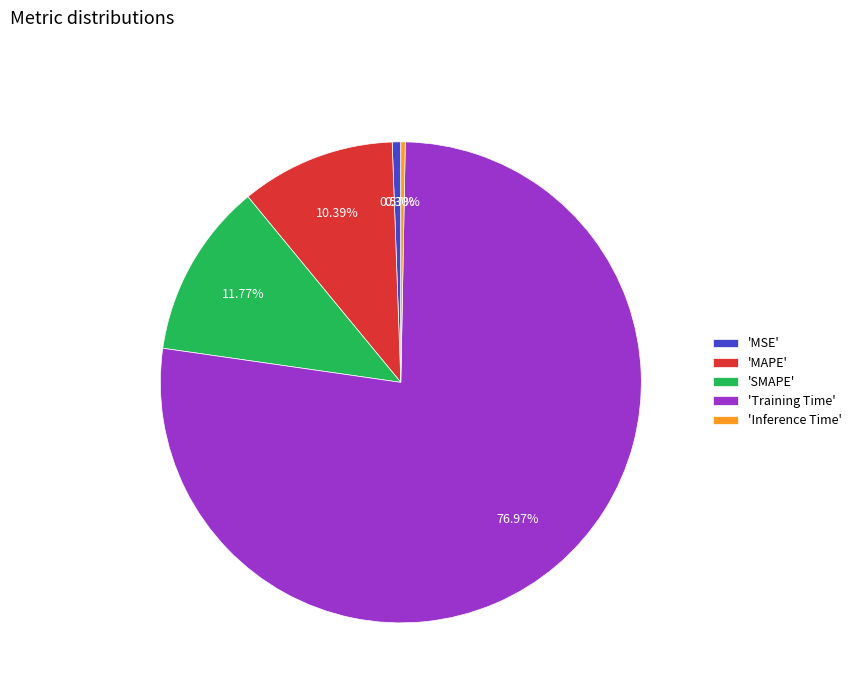

Combined, do 'SMAPE' and 'Training Time' account for over 50%?

Yes